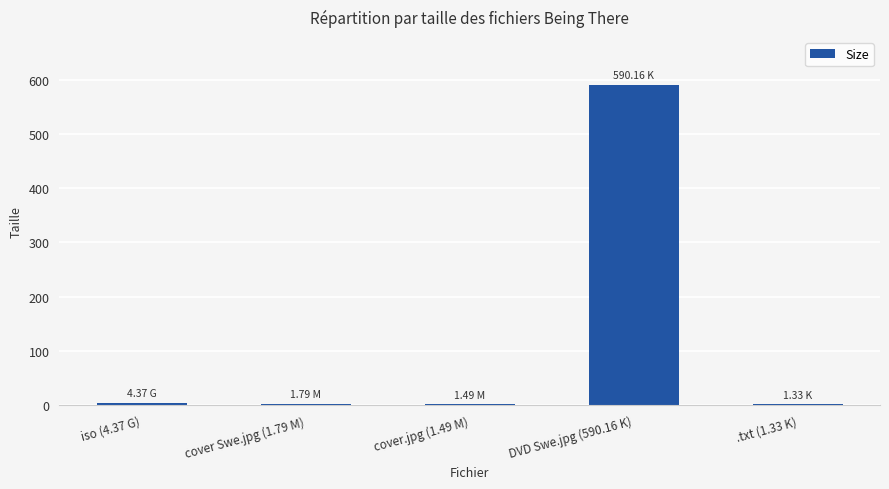

What is the sum of all values?

599.1